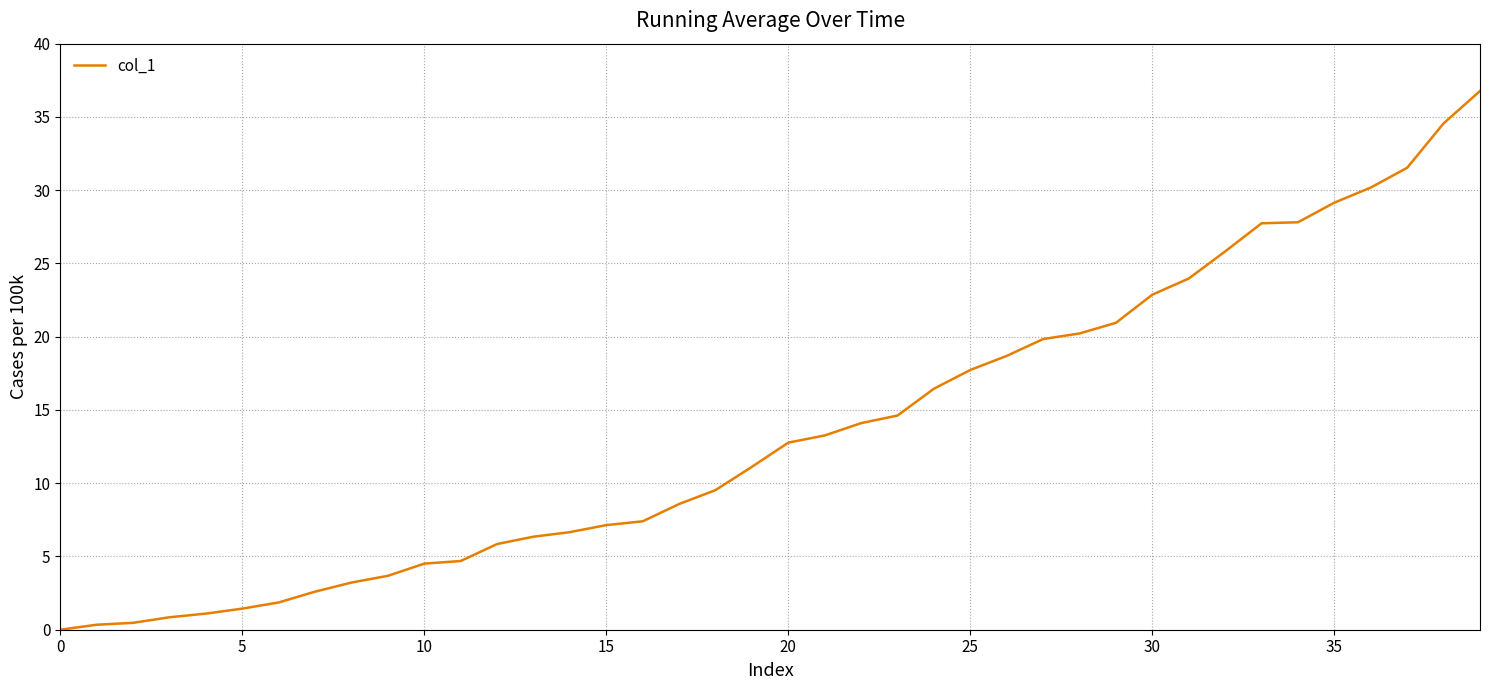

What is the greatest value displayed?

36.8